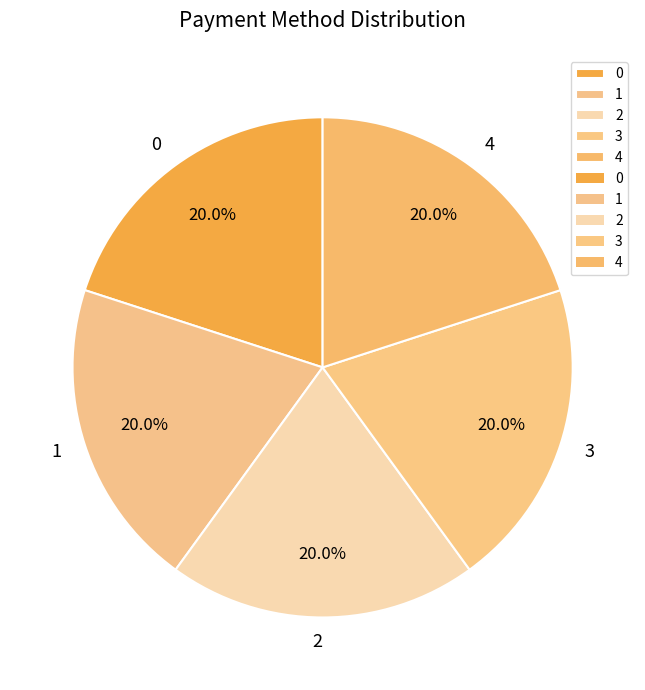

Is it true that 1 is 20% of the pie?

True